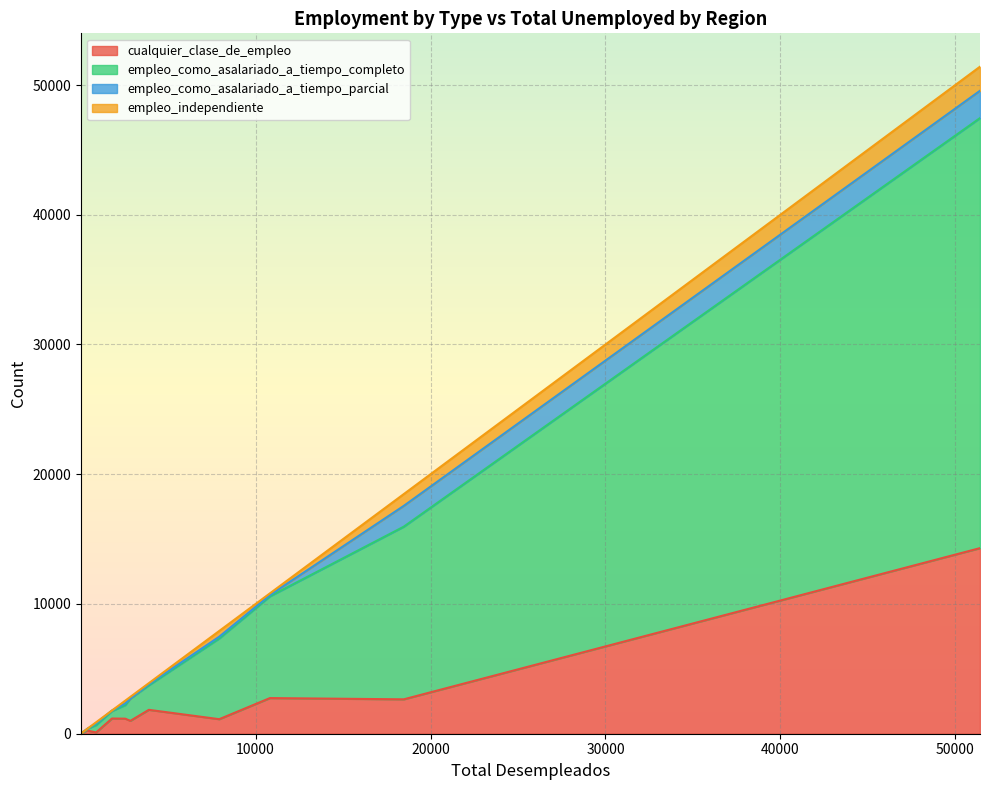

What is the difference between the highest and lowest values at 331?

220